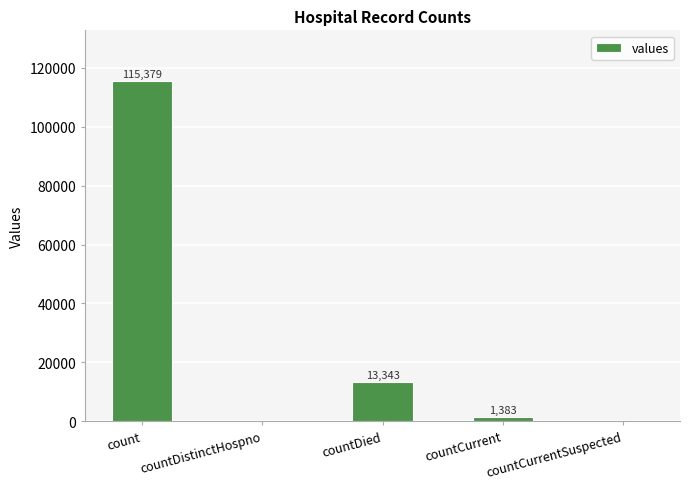

Are the bars horizontal?

No